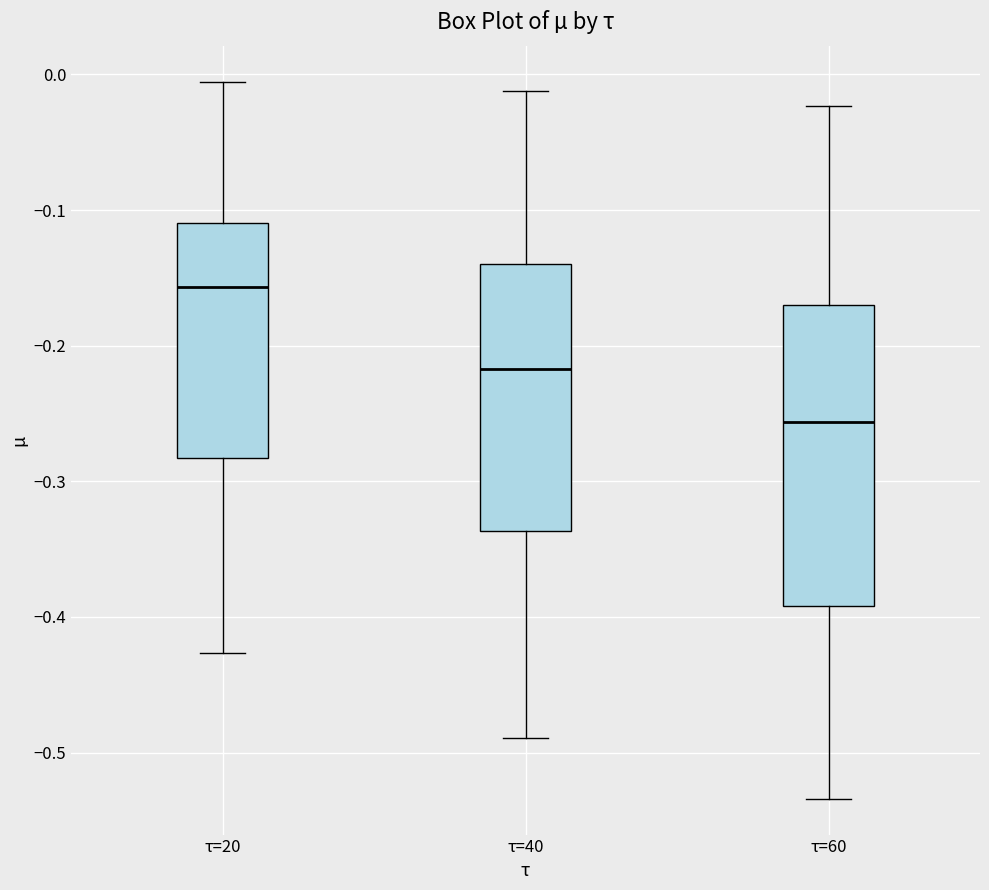

Comparing the boxes themselves (not the whiskers), which one is the tallest?

τ=60